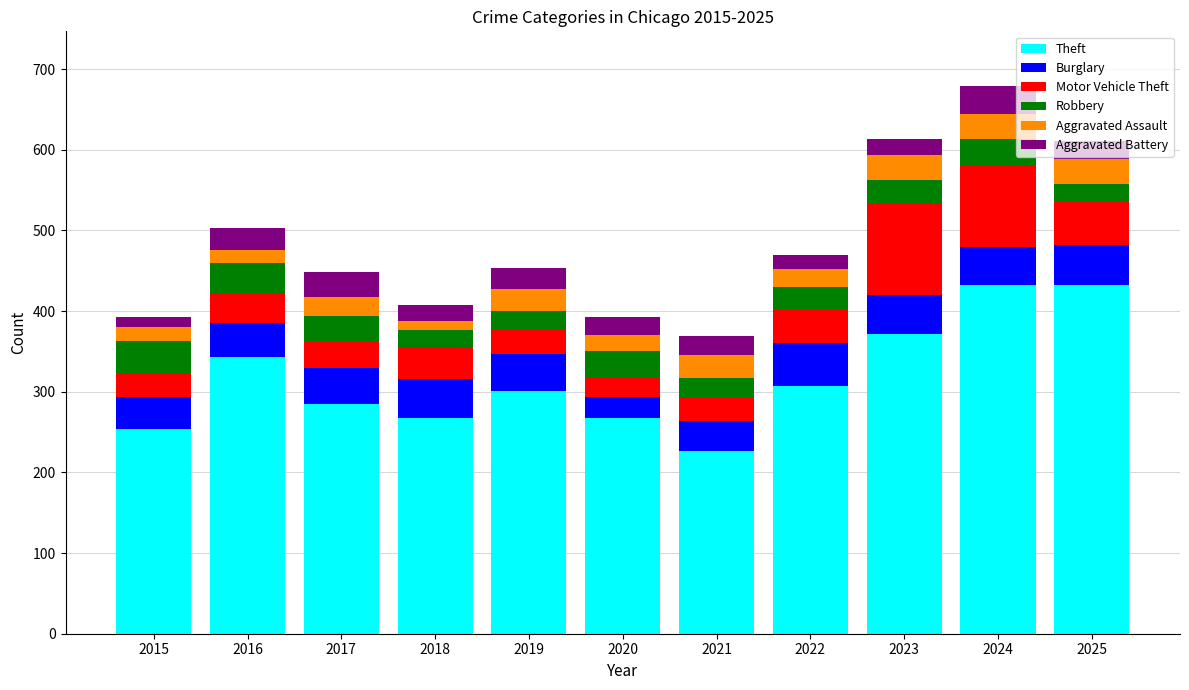

What is the total value across all series at 2017?

449